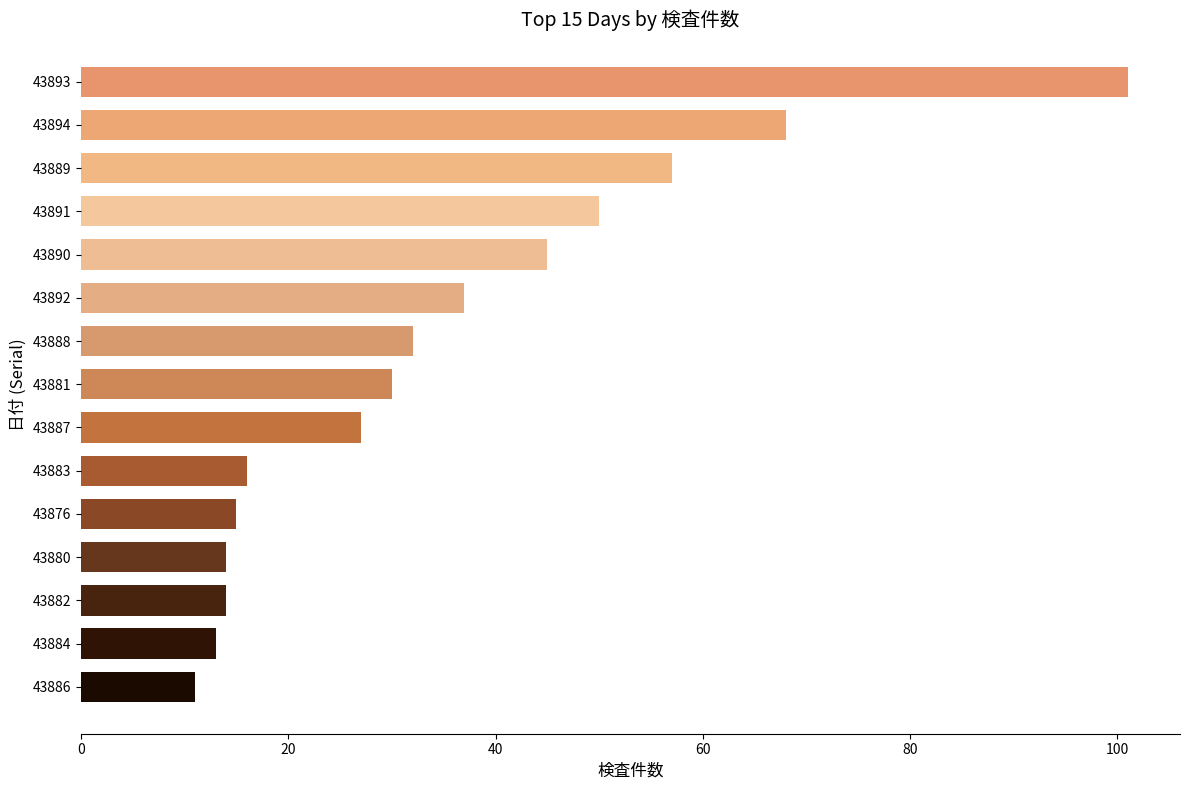

How many bars are there in total?

15